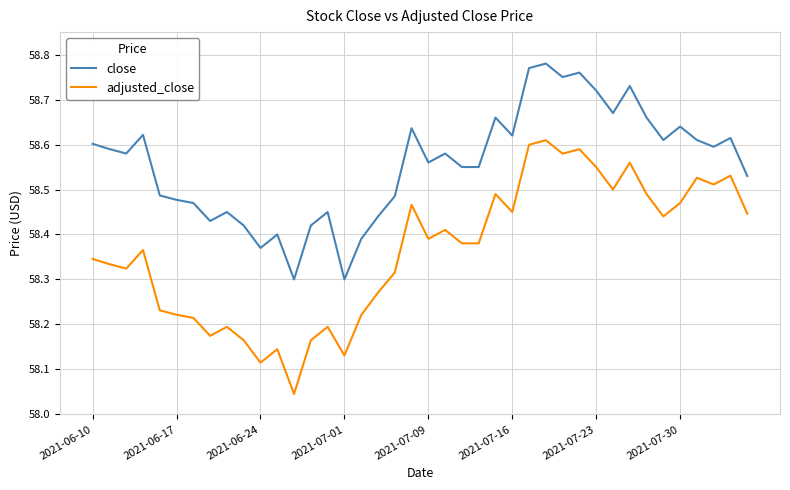

Is this an area chart (filled region under the line)?

No